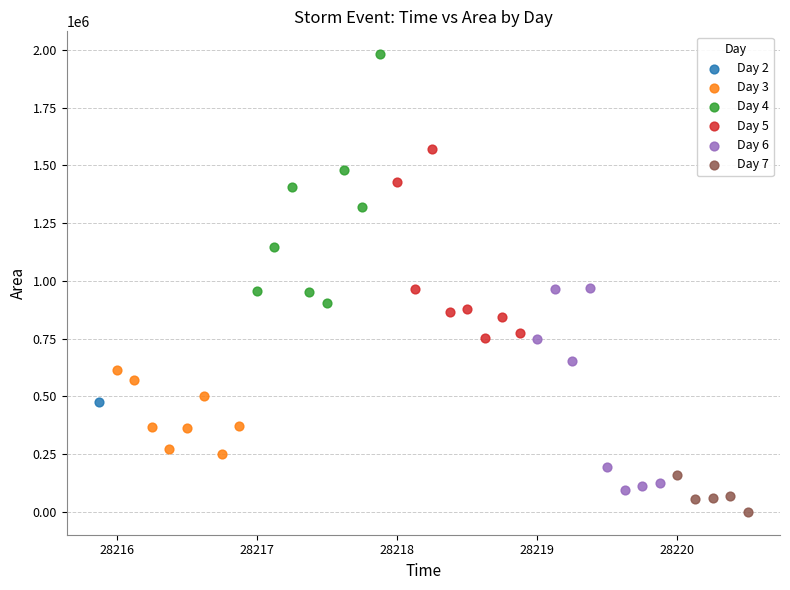

Which series contains the highest Y value?

Day 4